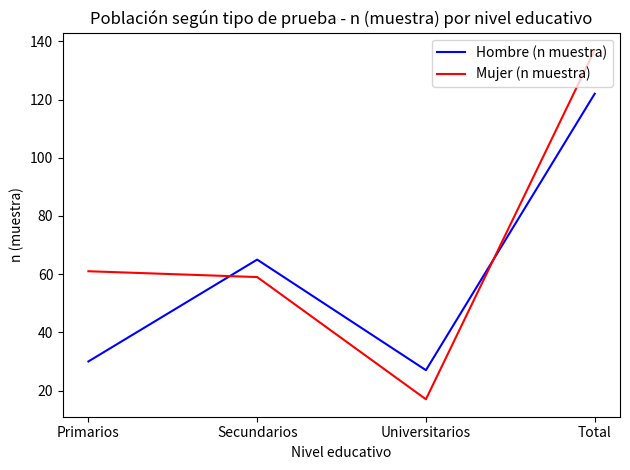

At how many categories does at least one series exceed 97?

1